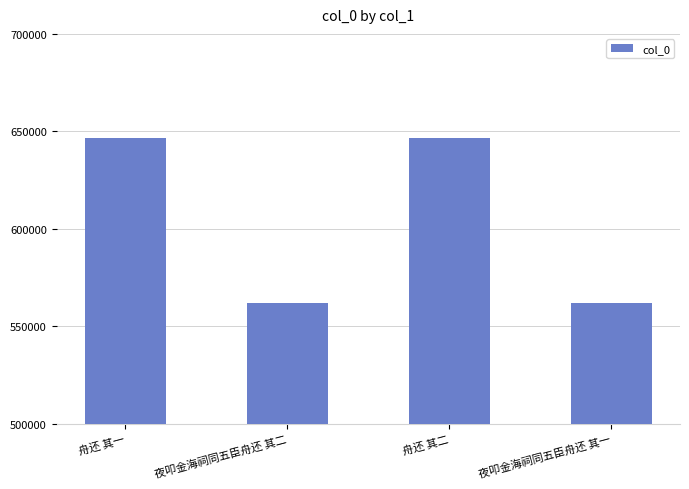

What is the difference between the values at 夜叩金海祠同五臣舟还 其一 and 舟还 其一?

84646